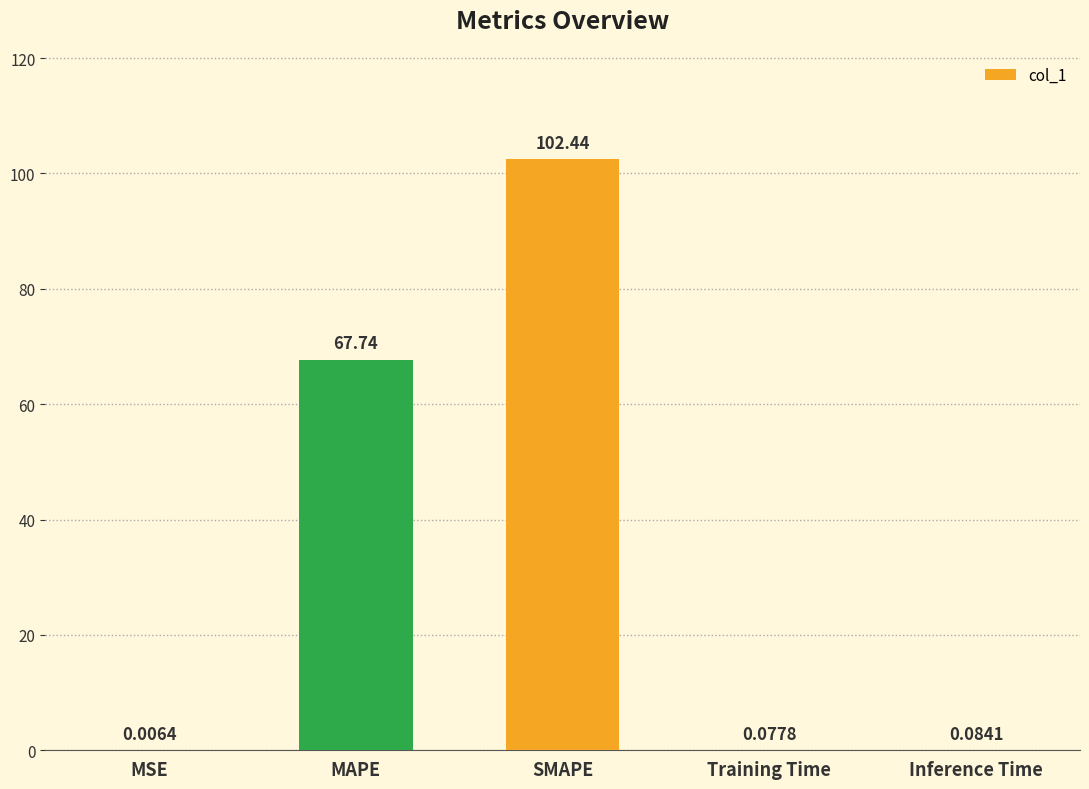

How many series are shown in this chart?

1